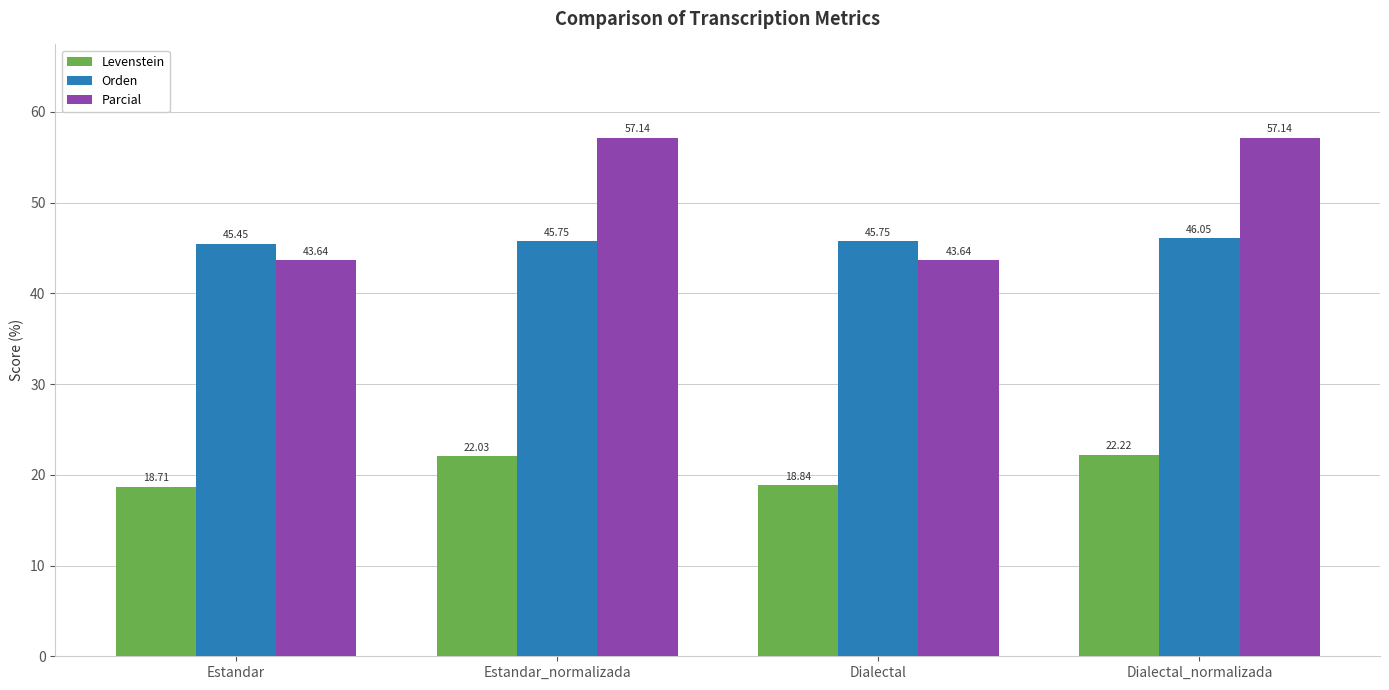

At Dialectal, list the series in order from largest to smallest.

Orden, Parcial, Levenstein